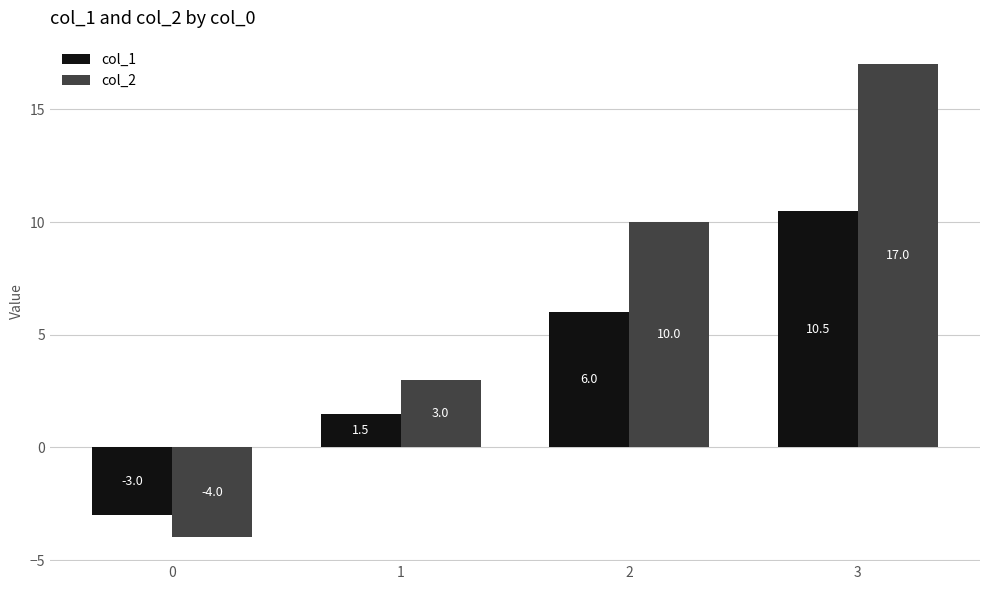

How many data points does each series have?

4